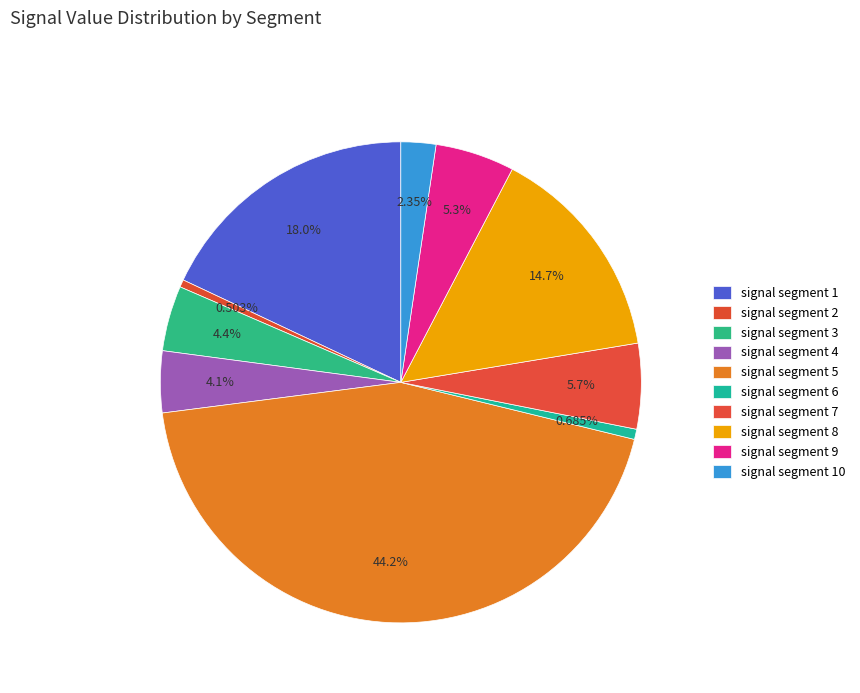

What percentage do signal segment 4 and signal segment 7 together represent?

9.9%